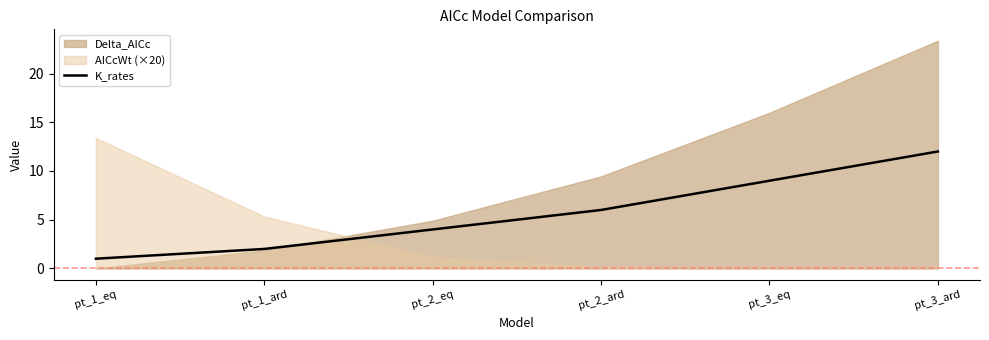

What position from the right is pt_2_ard?

3